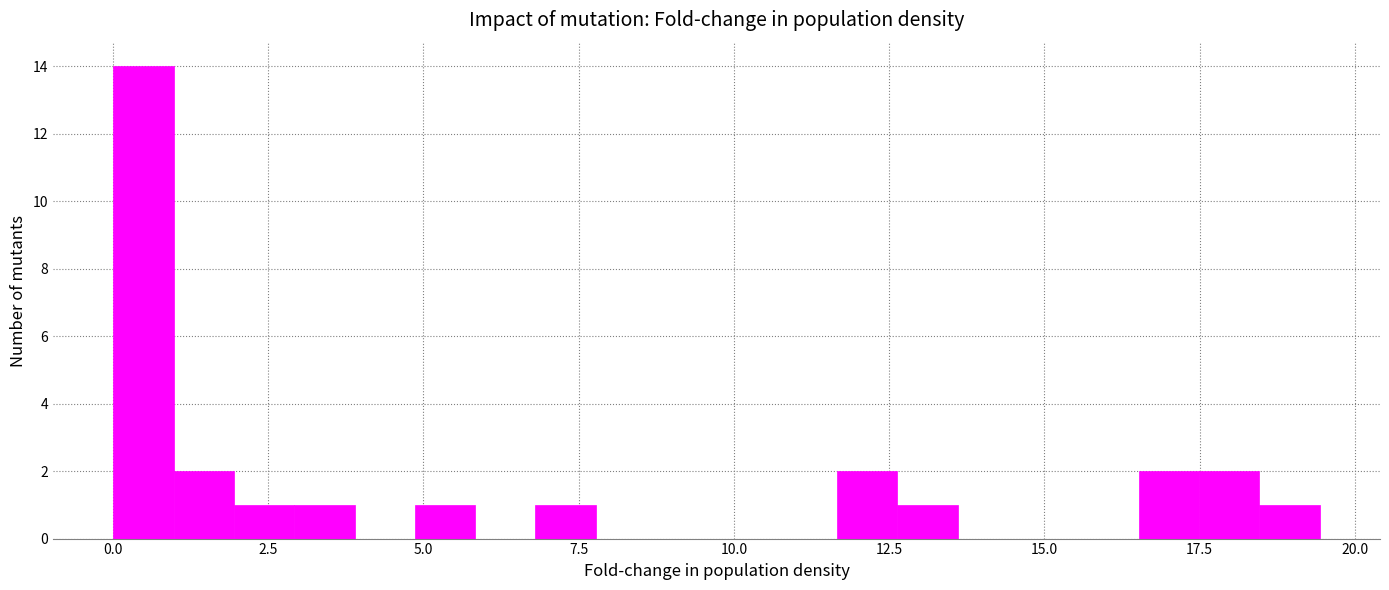

Around what value on the x-axis is the tallest bar? Give the approximate position of its centre, as read against the axis.

0.5